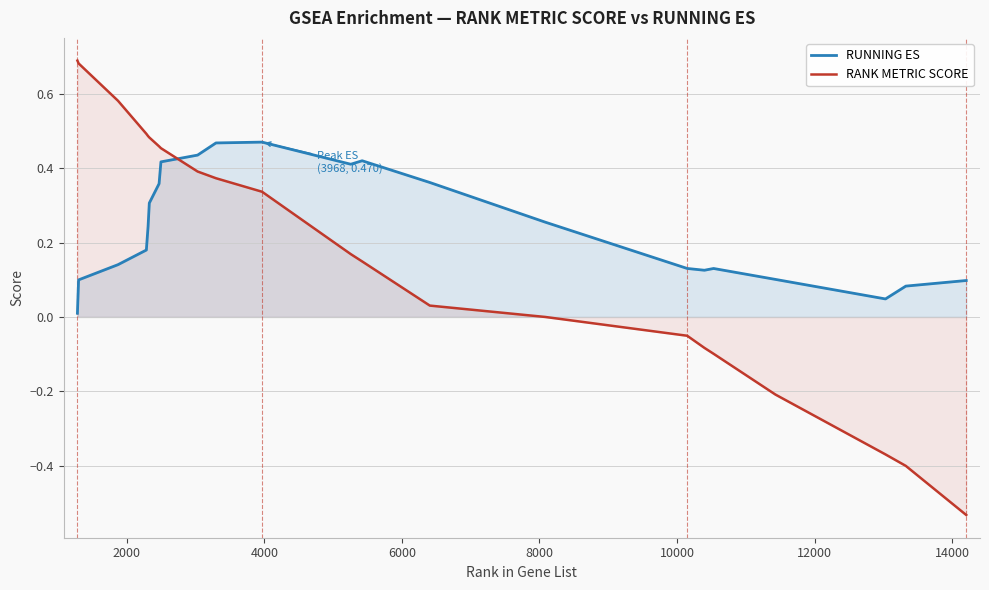

How many times do RUNNING ES and RANK METRIC SCORE cross each other?

1